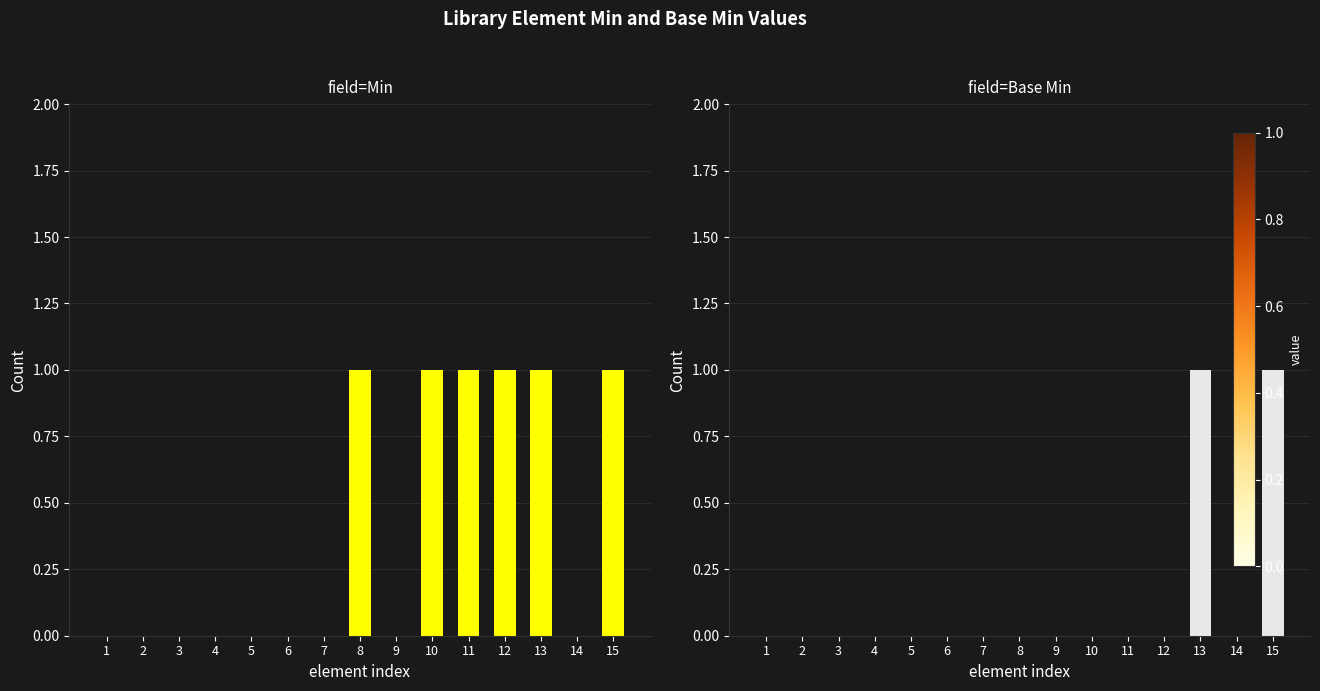

What is the sum of all Base Min values?

2